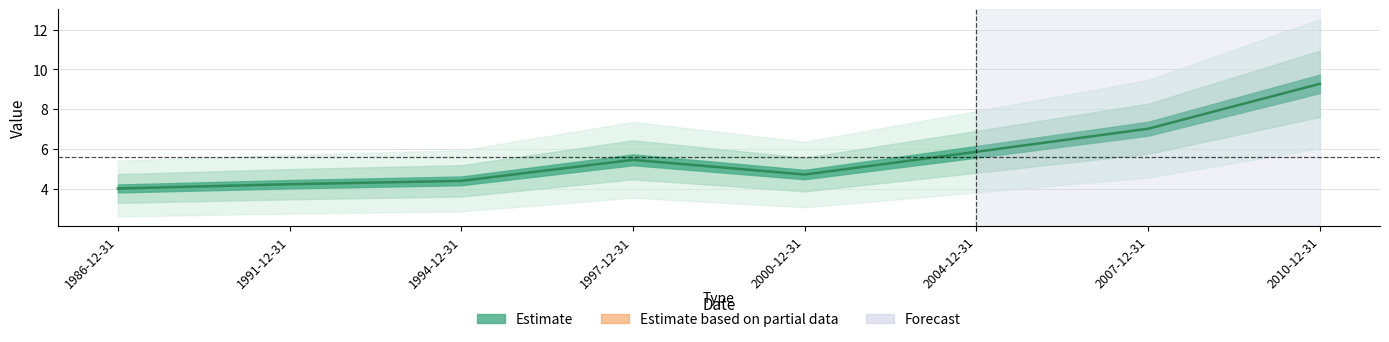

What is the label of the 3rd point from the right?

2004-12-31